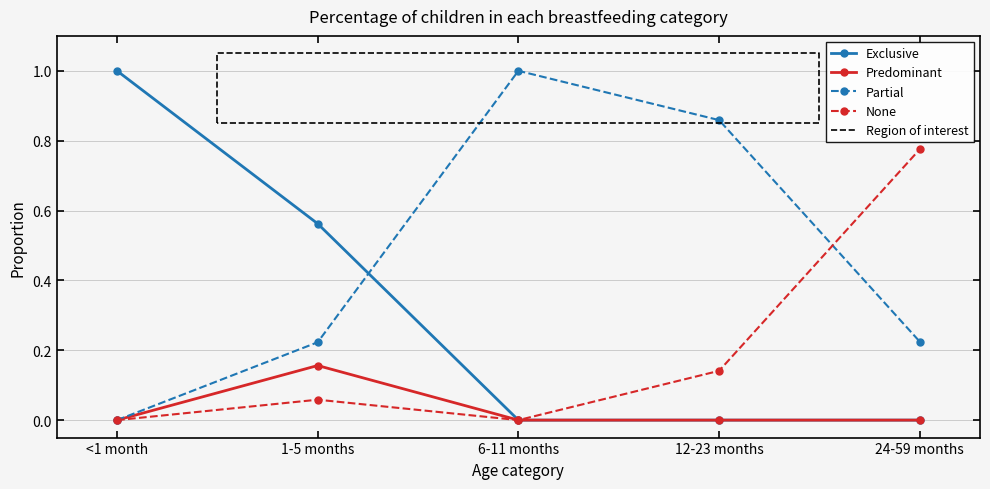

True or false: Predominant has more than 2 interior local peaks.

False